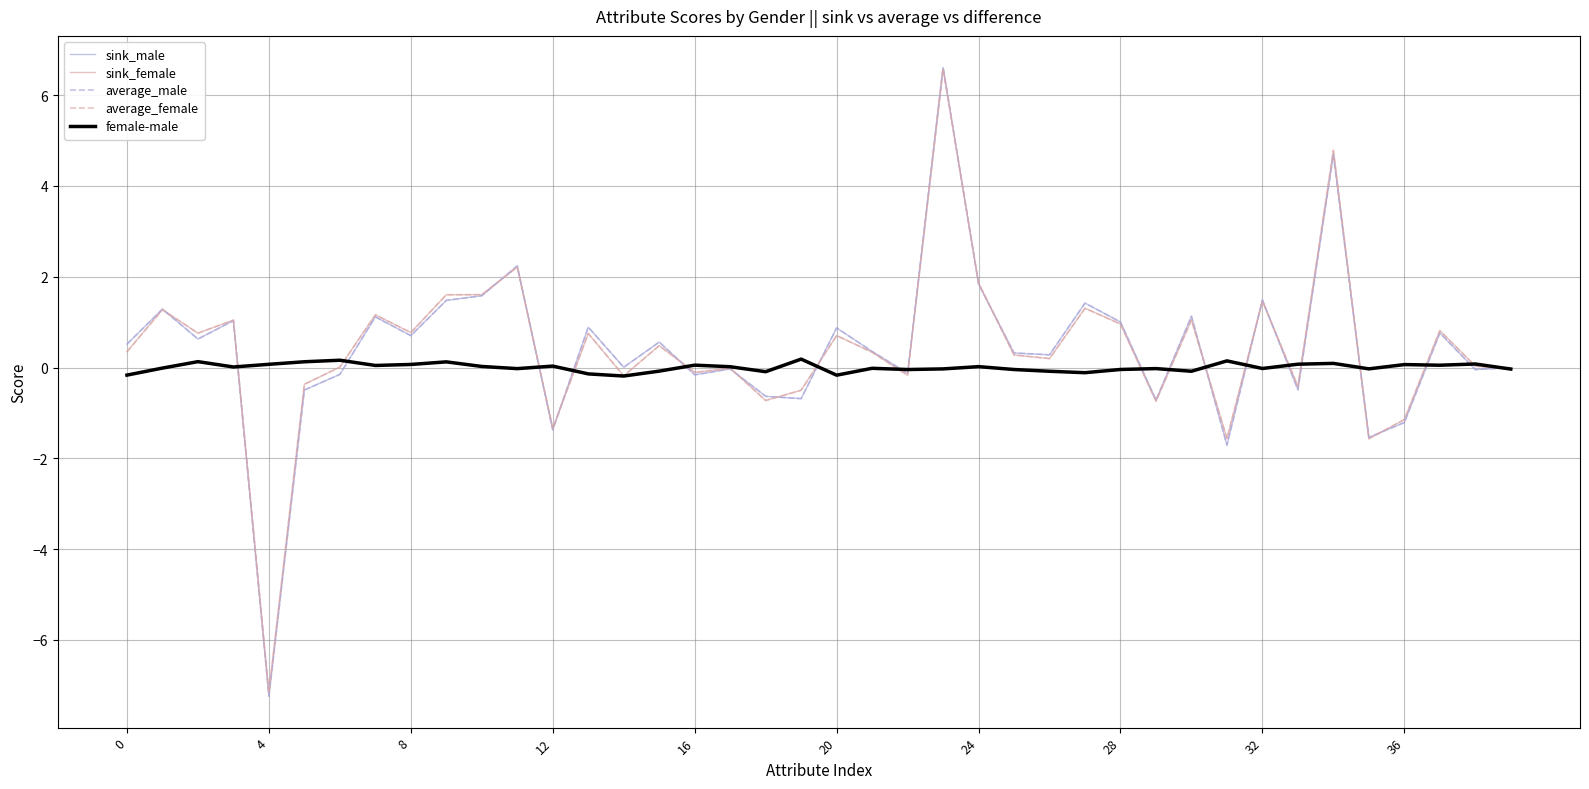

Which series has the largest range (max minus min)?

average_male